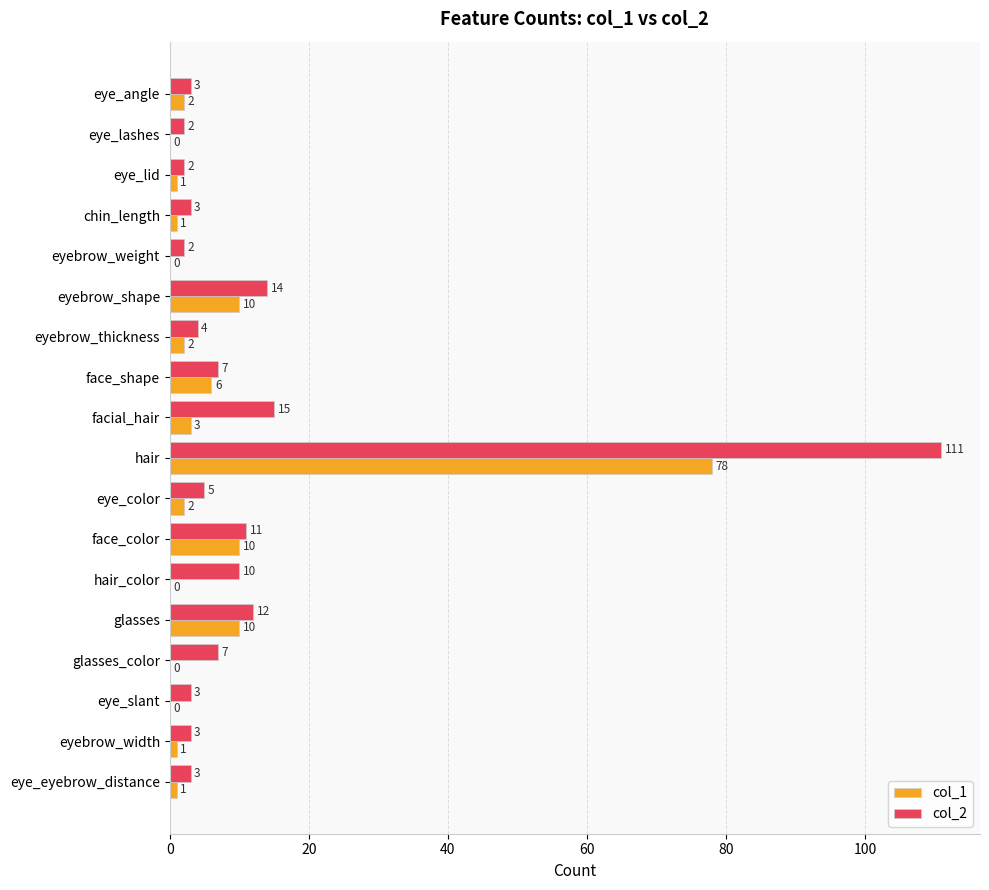

How many values in col_1 are above zero?

13